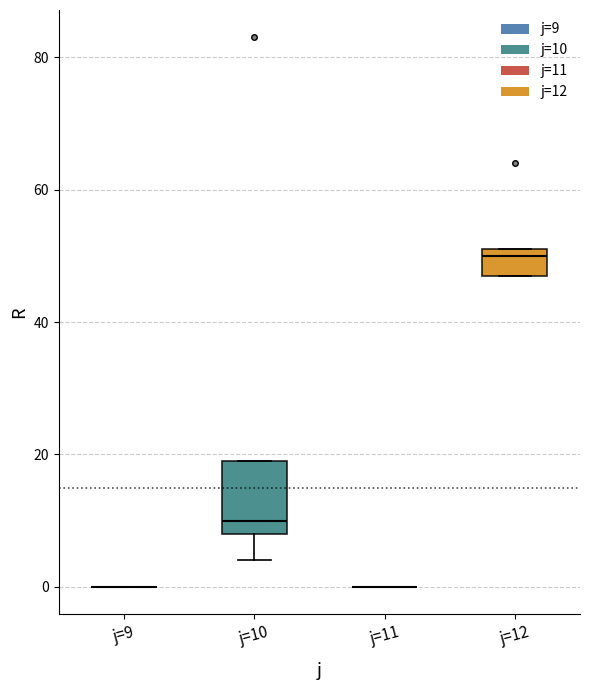

Reading left to right, transcribe this box plot: for each box, give where its median line is, the range the box spans, and where its two whiskers end, as read against the y-axis. The values are not printed on the chart, so give them approximately, as read against the axis.

j=9: box collapsed to a line at 0, whiskers 0 to 0
j=10: median 10, box 8 to 20, whiskers 4 to 20
j=11: box collapsed to a line at 0, whiskers 0 to 0
j=12: median 50, box 48 to 52, whiskers 48 to 52